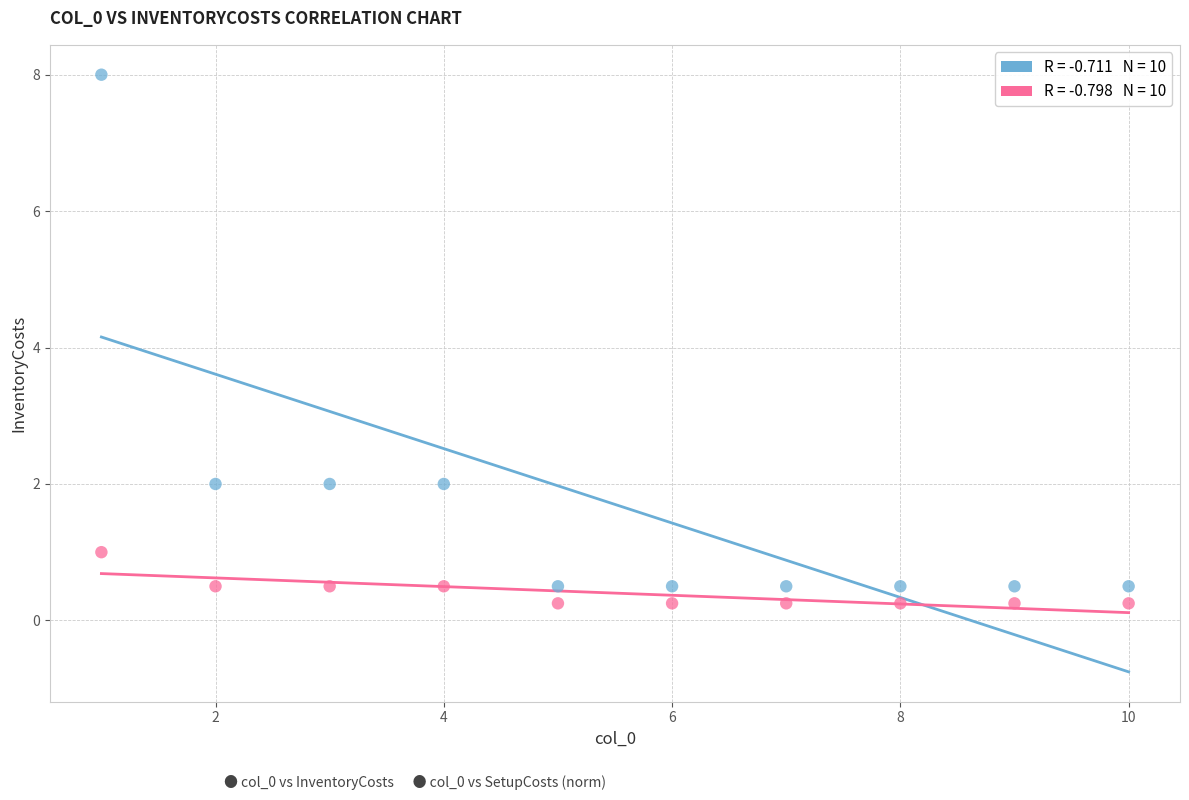

Across all data points, what is the range of X values (max minus min)?

9.0